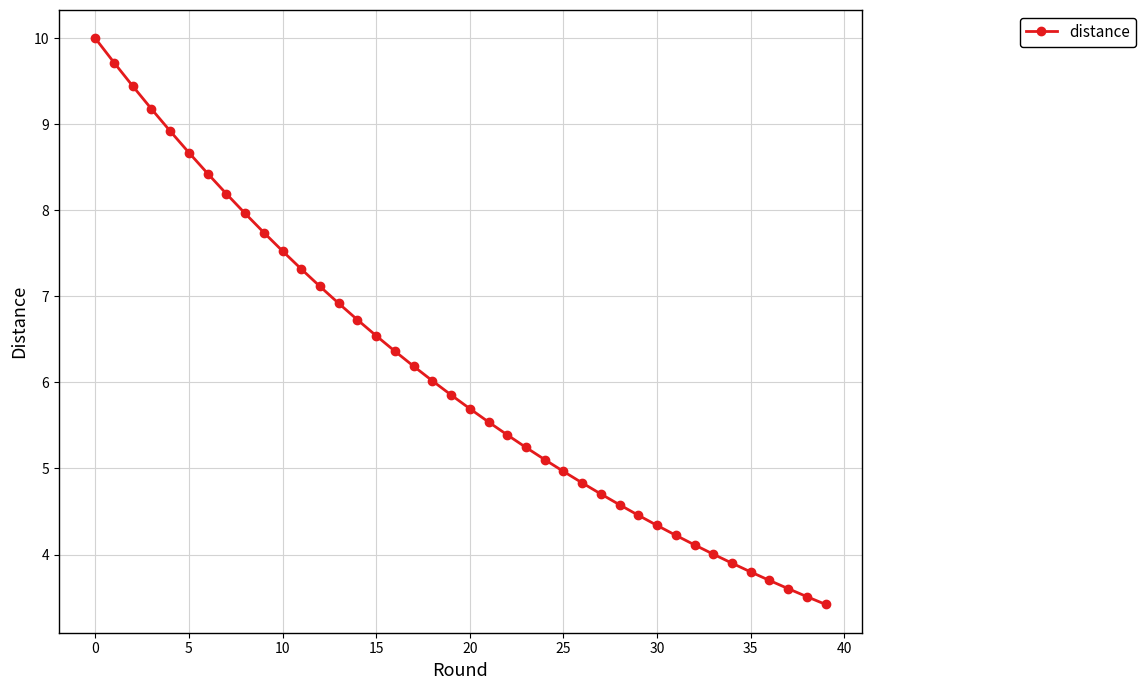

What is the average value?

6.1